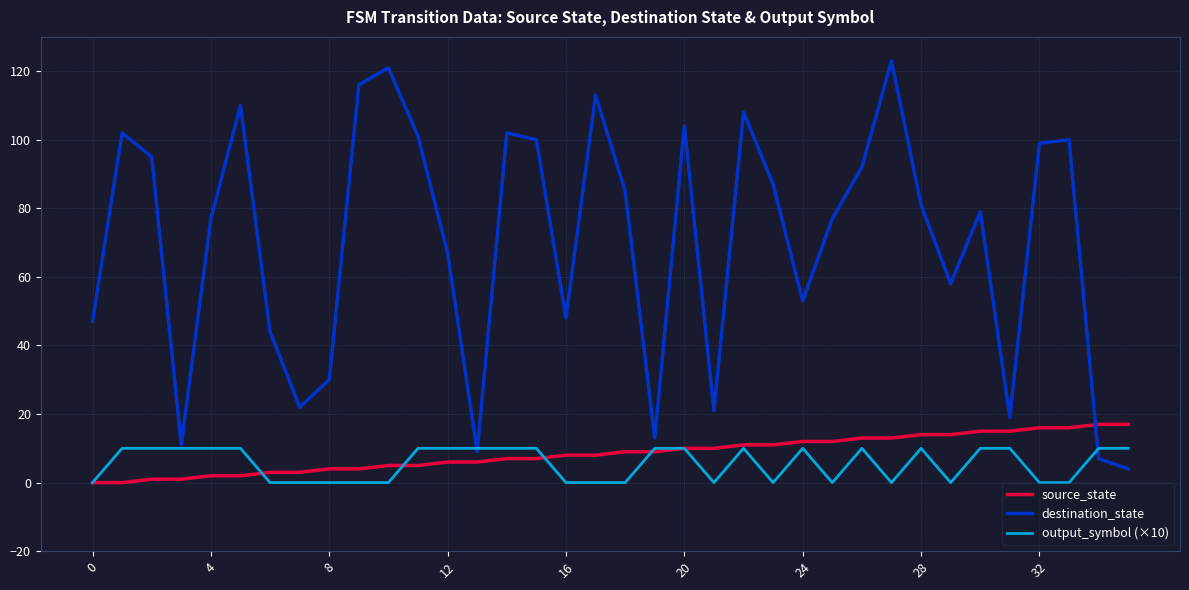

At how many categories does at least one series exceed 107?

6